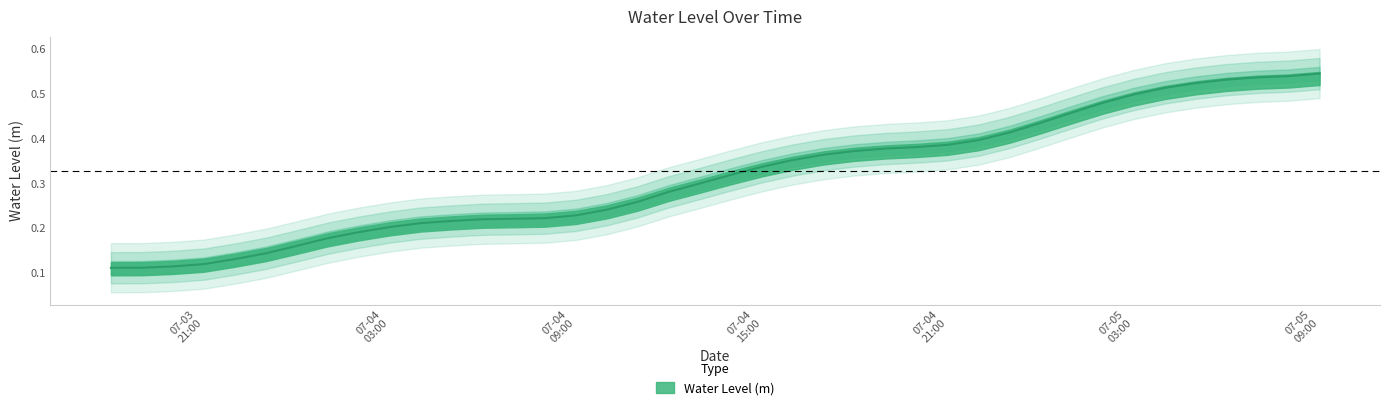

What is the greatest value displayed?

0.5